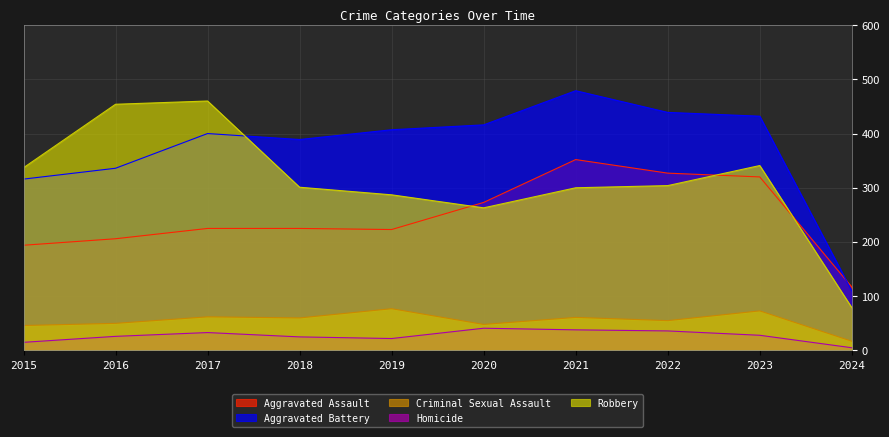

What is the value of the Criminal Sexual Assault point at the 4th from the left?

60